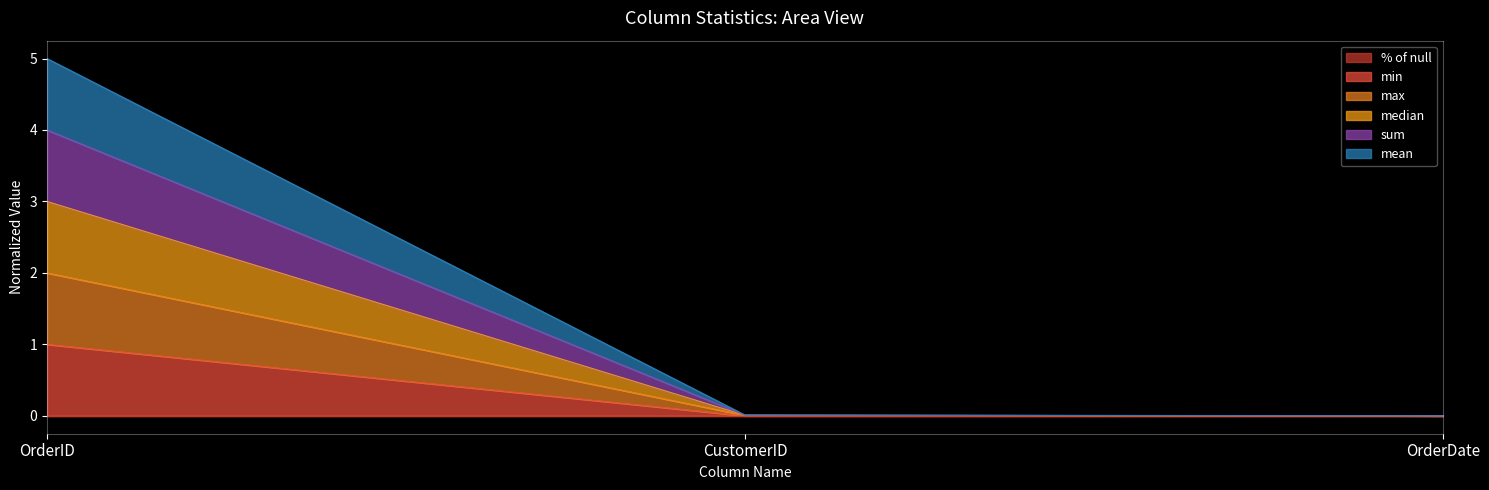

What is the difference between the min values at OrderDate and OrderID?

1.0